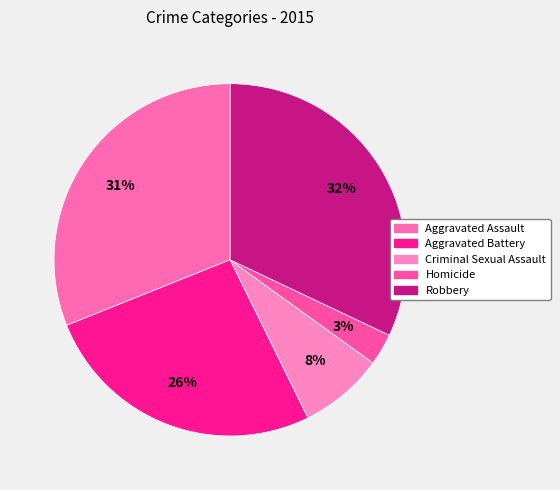

To the nearest percent, what is the difference between the Criminal Sexual Assault and Homicide slice percentages?

5%